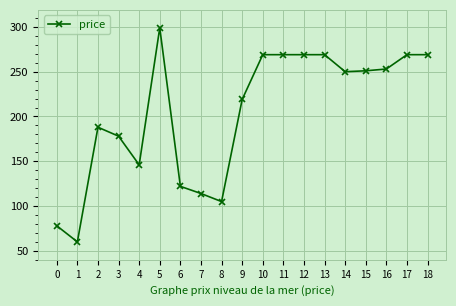

What is the minimum value shown in the chart?

60